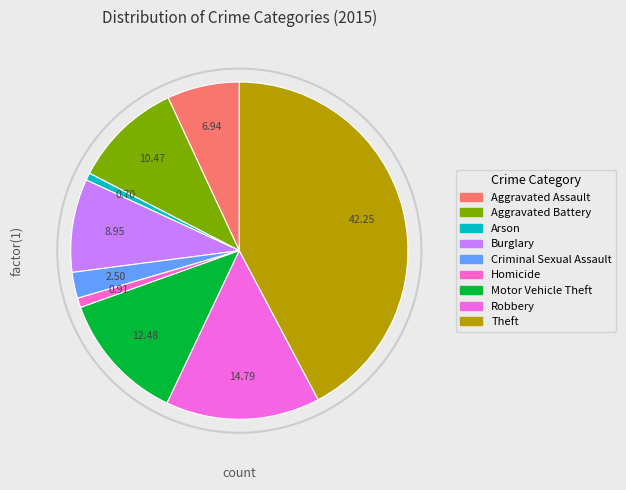

How many segments does this pie chart have?

9